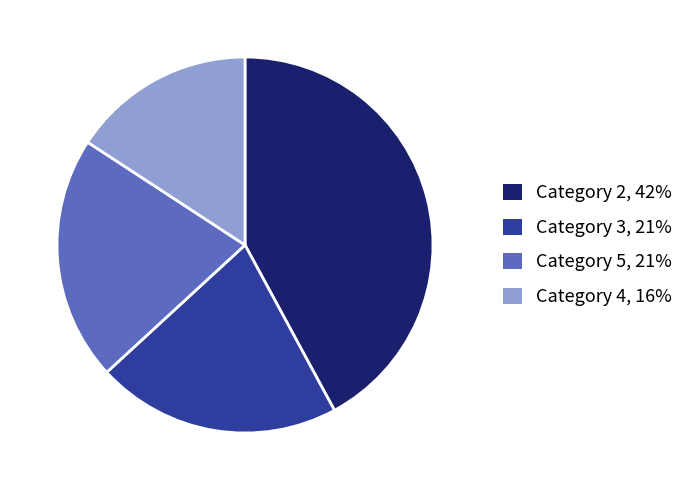

Approximately how many times larger is the value at Category 2, 42% compared to Category 5, 21%?

2.0